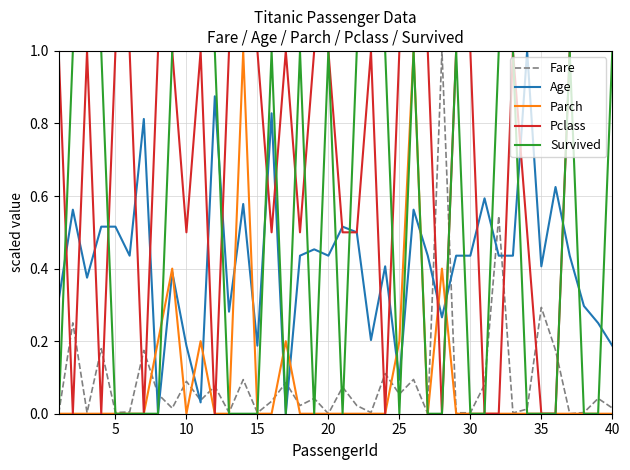

What are all the series names shown in the legend?

Fare, Age, Parch, Pclass, Survived